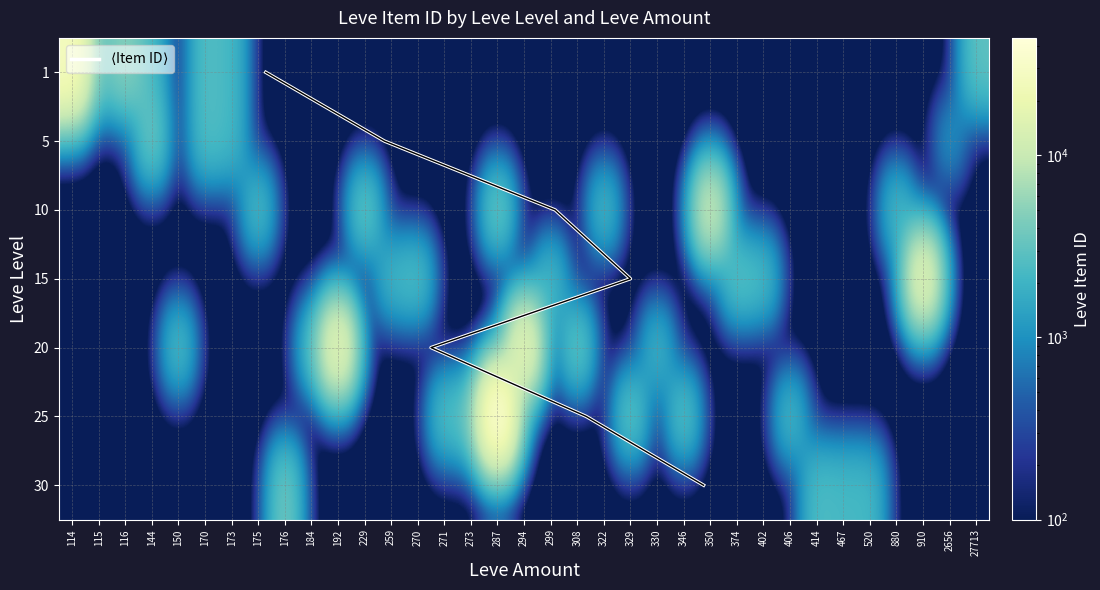

At which category does the chart reach its minimum across all series?

114